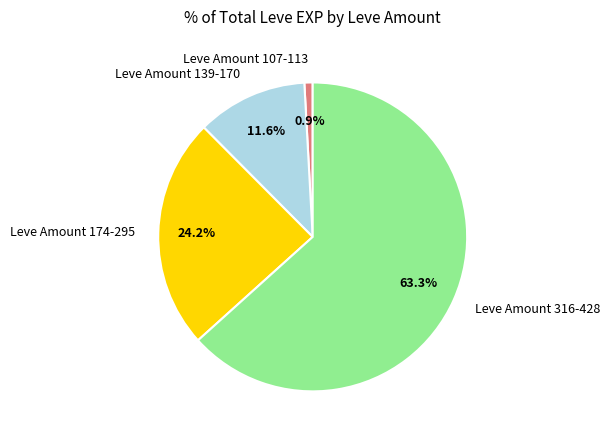

Do Leve Amount 174-295 and Leve Amount 139-170 together represent more than half of the pie?

No